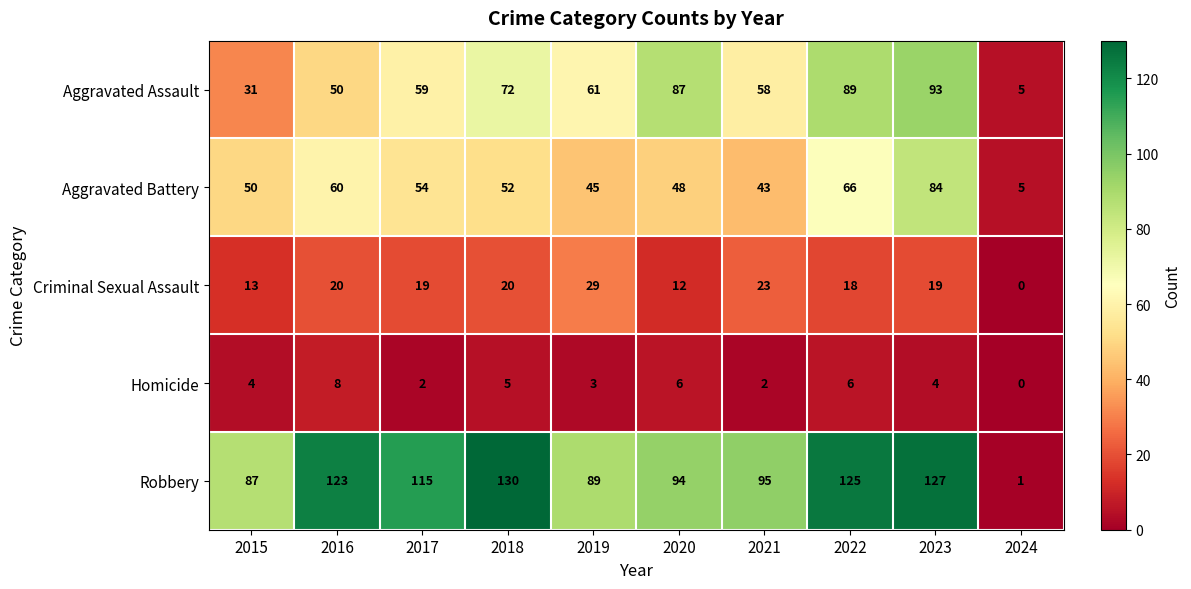

What is the average value of the Robbery series?

99